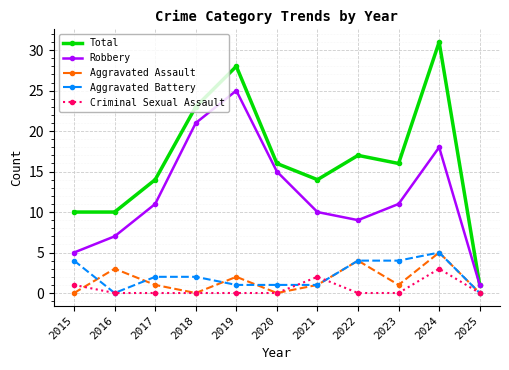

Which label corresponds to the largest value in the chart?

2024